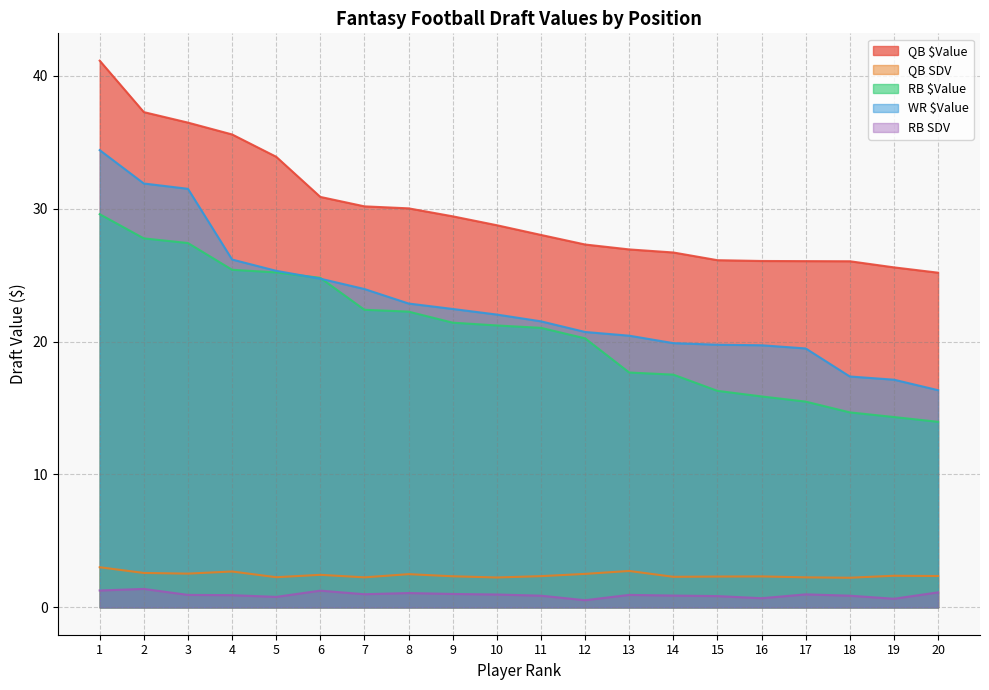

At which label is QB SDV closest to 2?

18